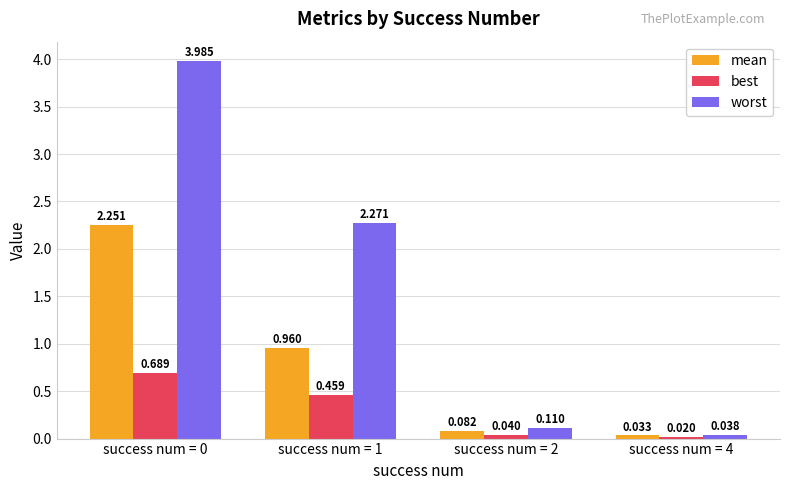

What is the highest value of the worst series?

4.0